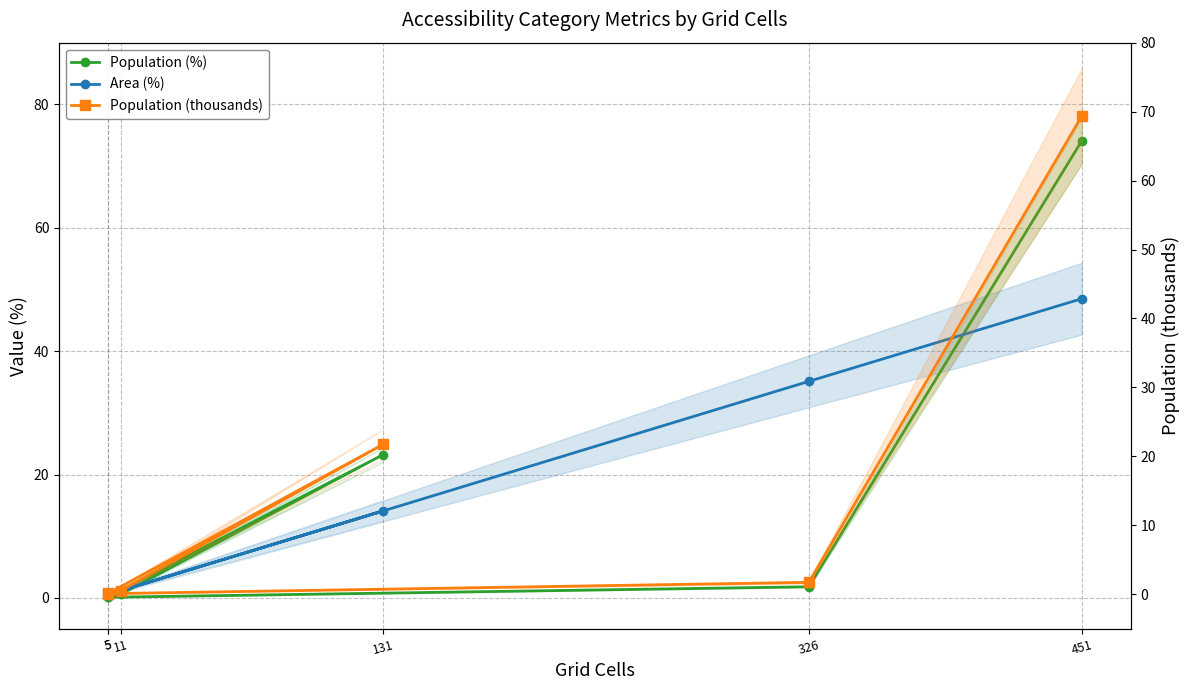

How many values in the Population (%) series exceed 1?

3